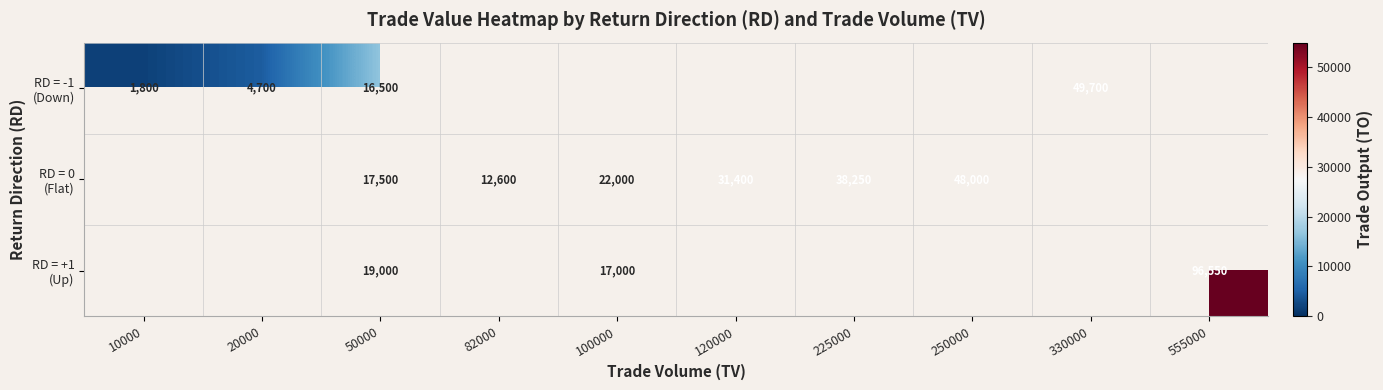

What is the total value across all series at 50000?

53000